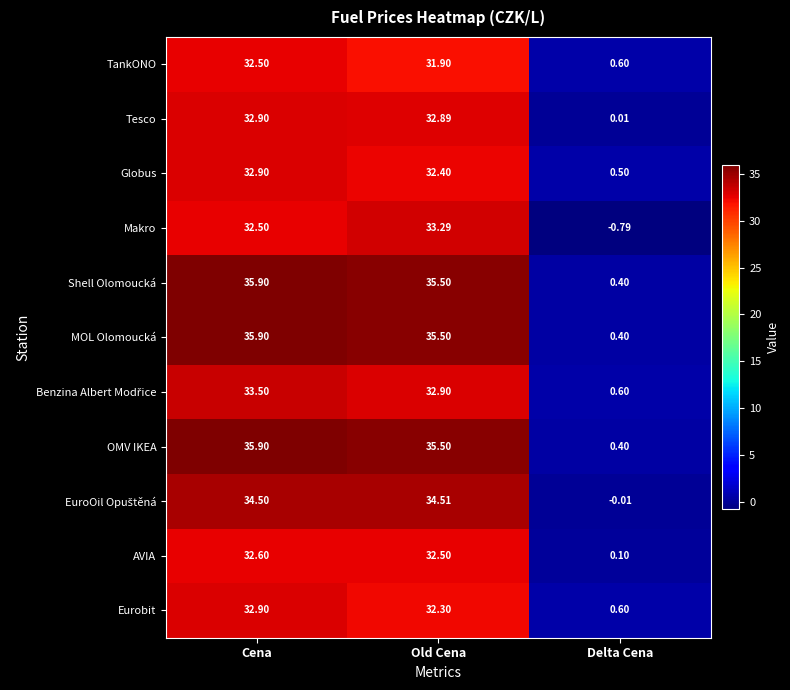

At which label is Globus closest to 16?

Delta Cena